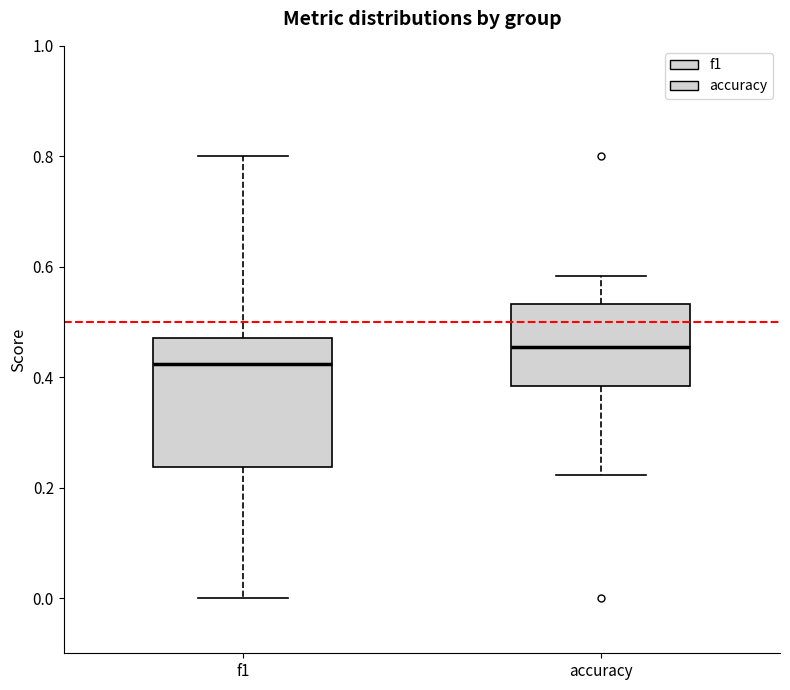

Reading left to right, transcribe this box plot: for each box, give where its median line is, the range the box spans, and where its two whiskers end, as read against the y-axis. The values are not printed on the chart, so give them approximately, as read against the axis.

f1: median 0.42, box 0.24 to 0.48, whiskers 0.00 to 0.80
accuracy: median 0.46, box 0.38 to 0.54, whiskers 0.22 to 0.58